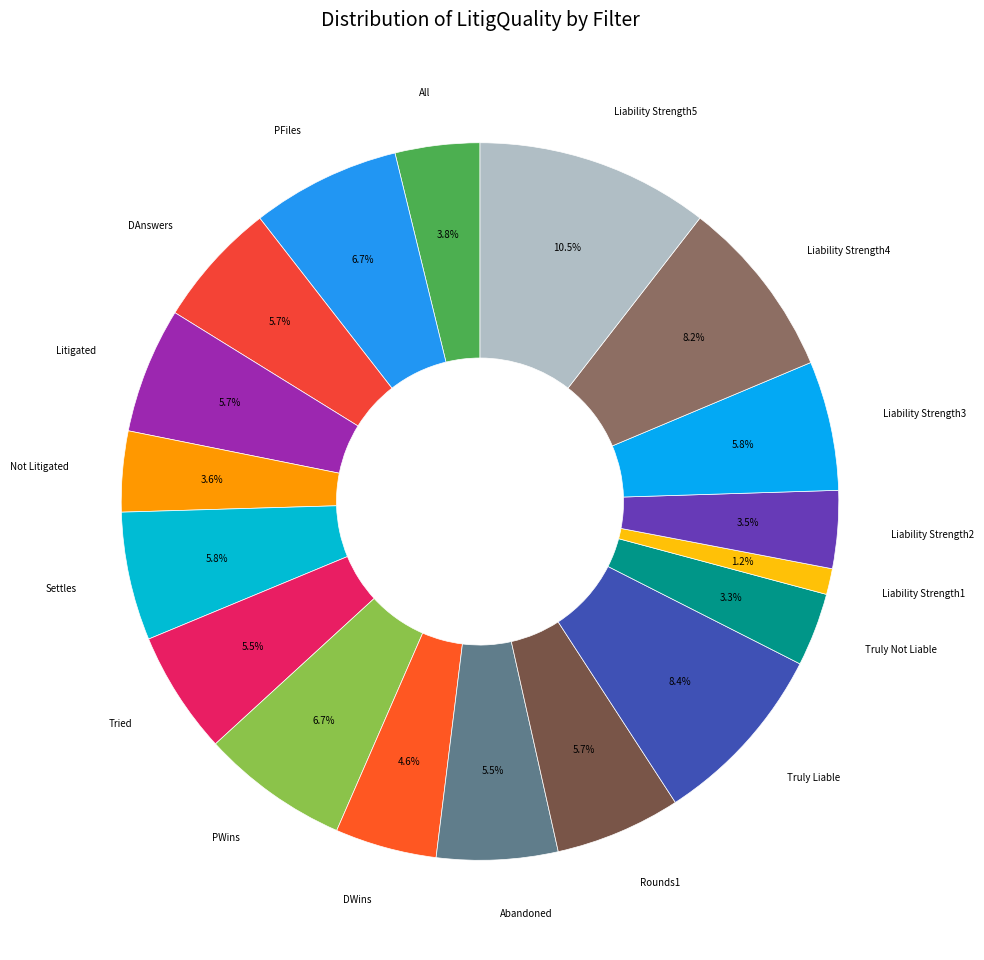

How many segments does this pie chart have?

18